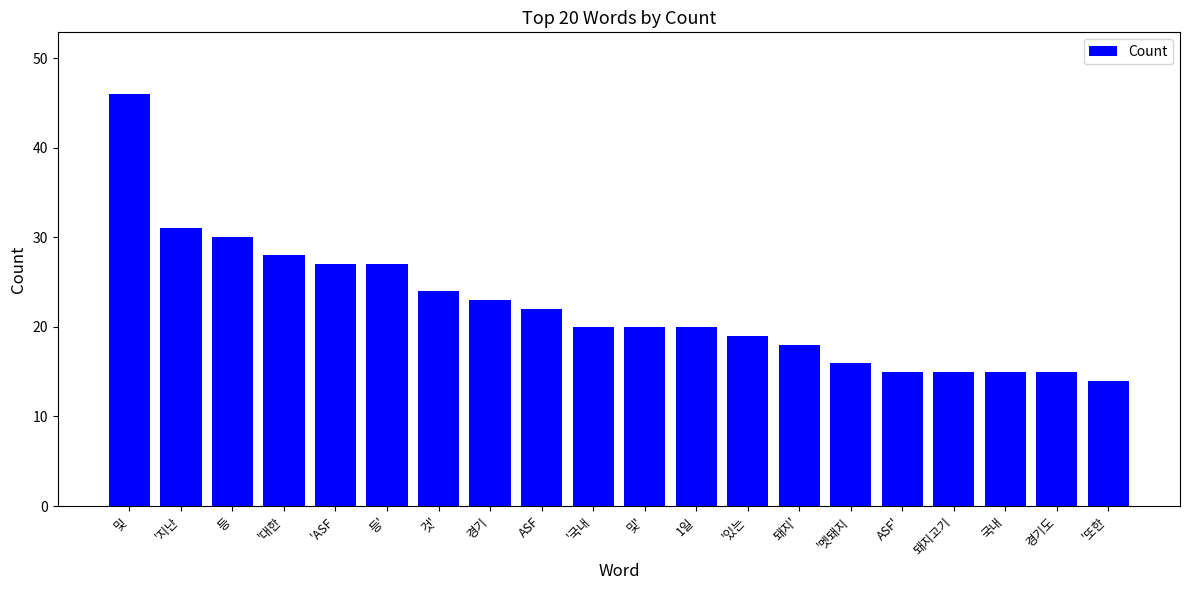

Reading left to right, transcribe all the data shown in this chart.

46	31	30	28	27	27	24	23	22	20	20	20	19	18	16	15	15	15	15	14